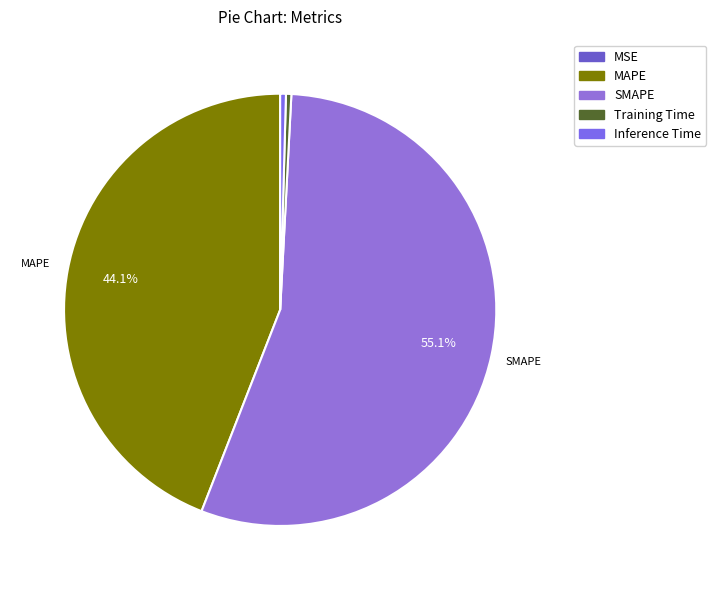

Rank the categories by value from lowest to highest.

MSE, Training Time, Inference Time, MAPE, SMAPE